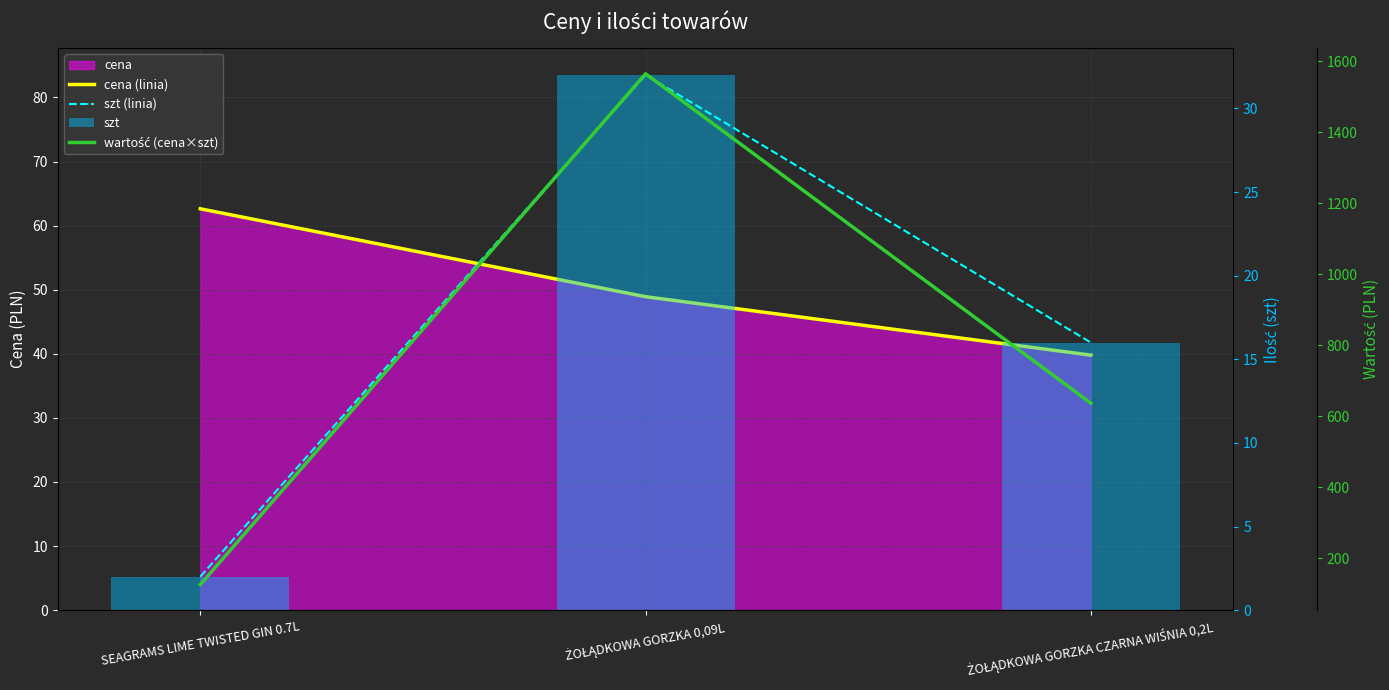

Which category has the lowest value across all series?

SEAGRAMS LIME TWISTED GIN 0.7L